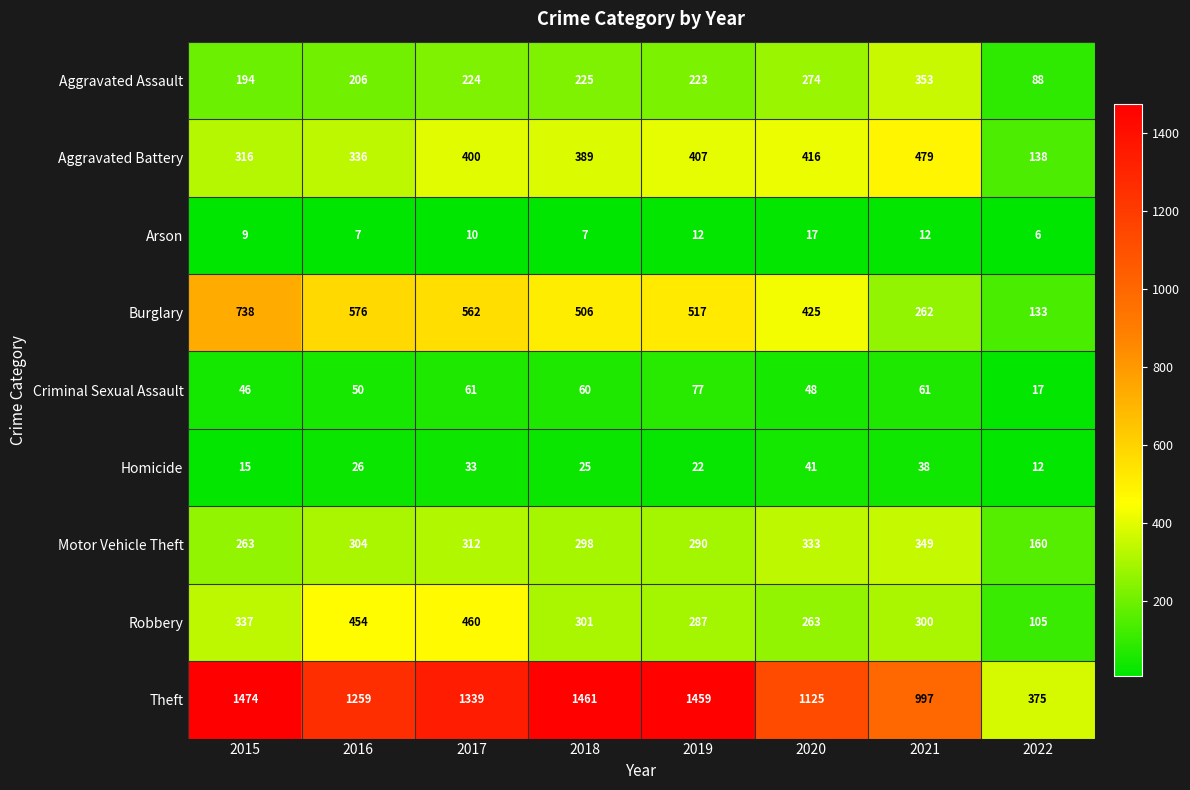

What is the smallest value displayed?

6